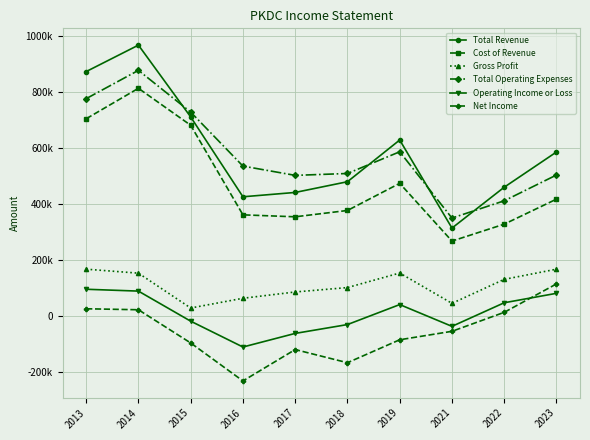

What is the difference between the Total Revenue values at 2019 and 2018?

149000